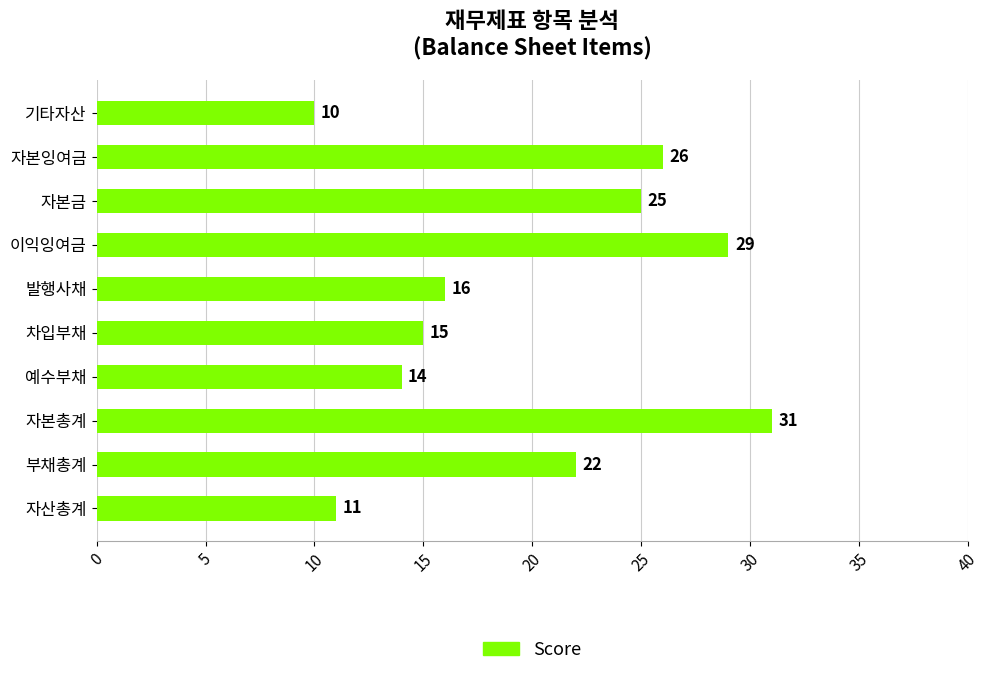

How many distinct data groups are displayed?

1